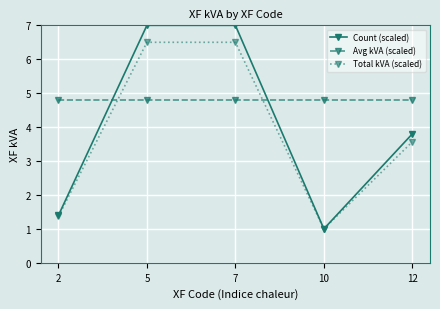

Rank the series by their average value, from lowest to highest.

Total kVA (scaled), Count (scaled), Avg kVA (scaled)